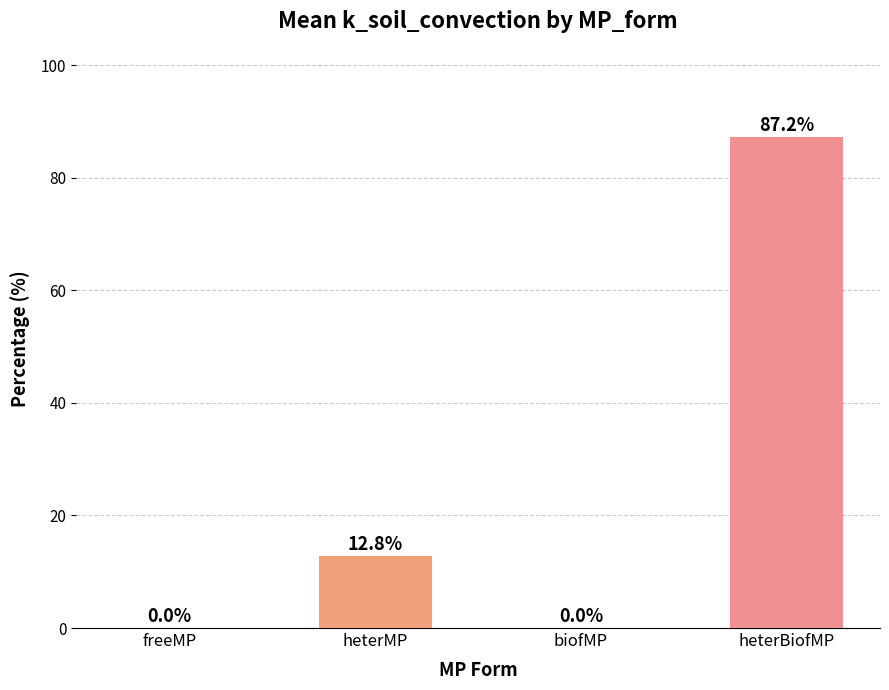

What is the average value?

25.0